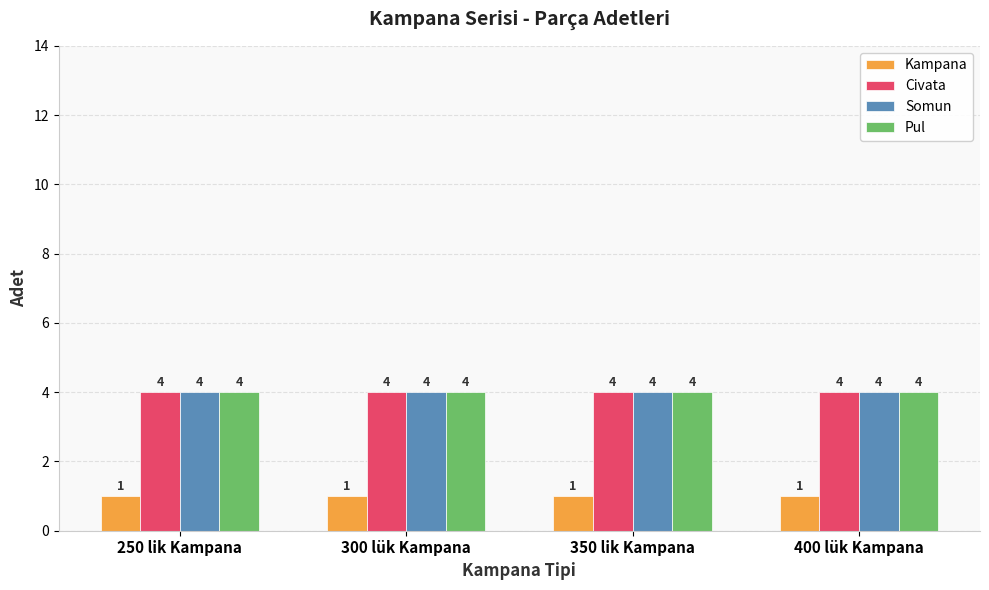

What is the highest value of the Somun series?

4